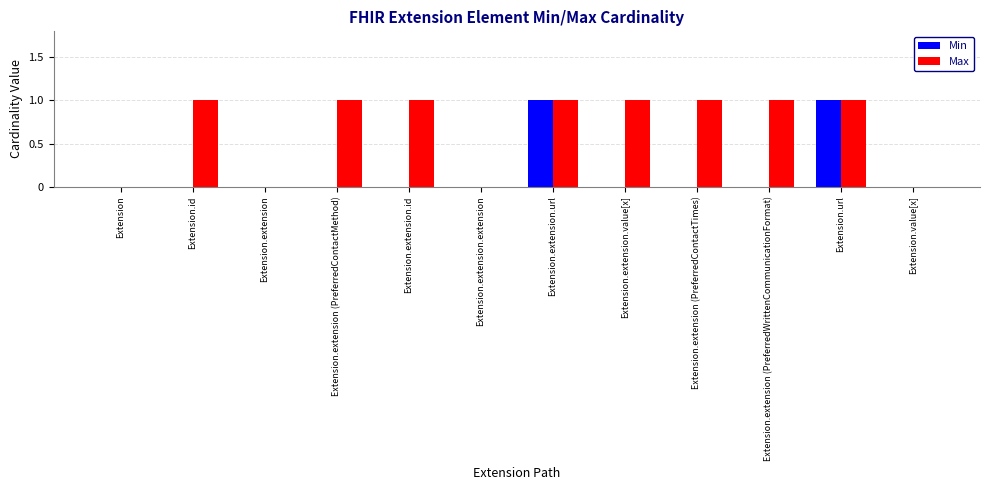

Are the bars grouped side by side (vs. stacked)?

Yes